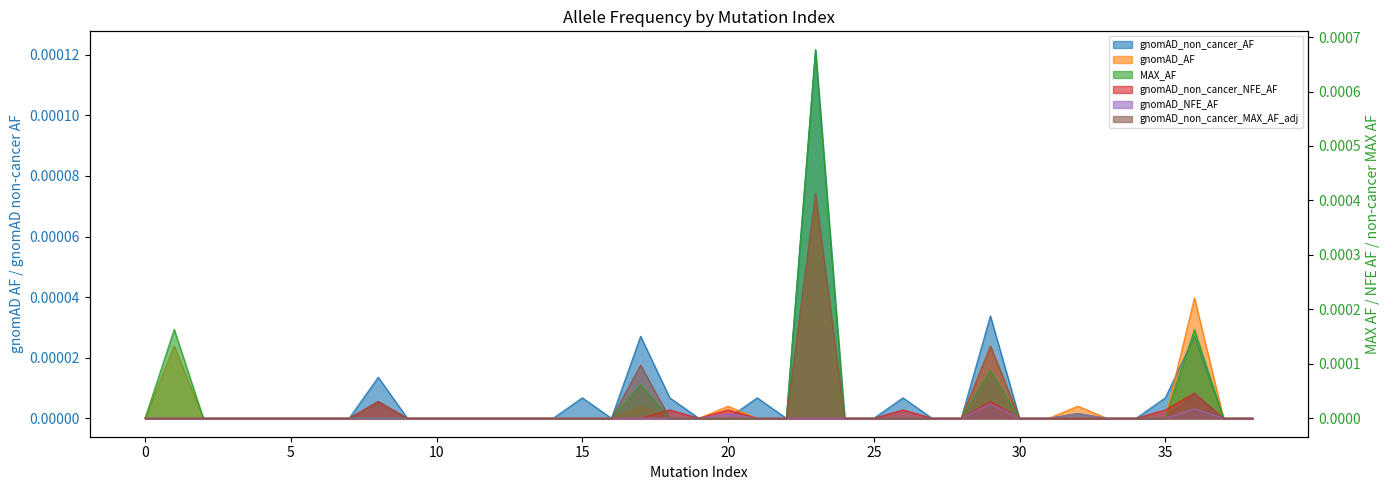

At how many categories does at least one series exceed 0?

13